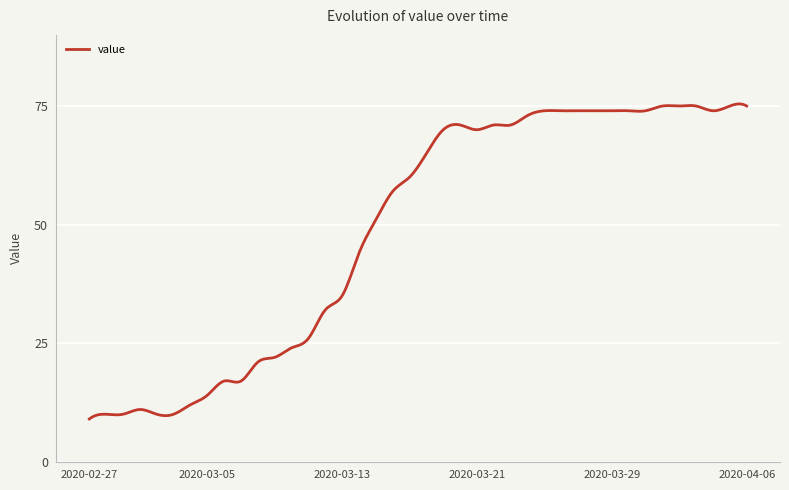

What is the difference between the maximum and minimum values?

66.4